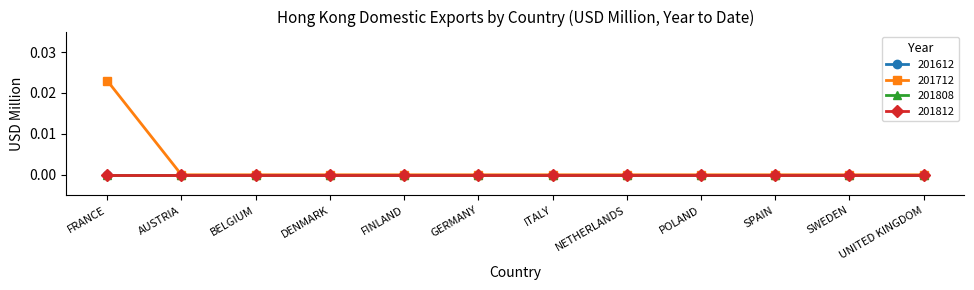

Does the chart have visible grid lines?

No